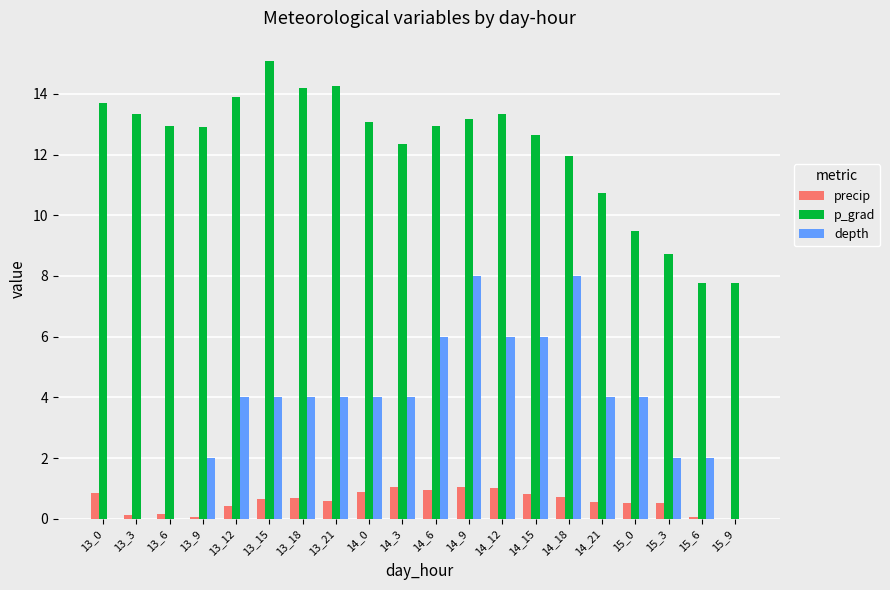

What is the maximum value for depth?

8.0